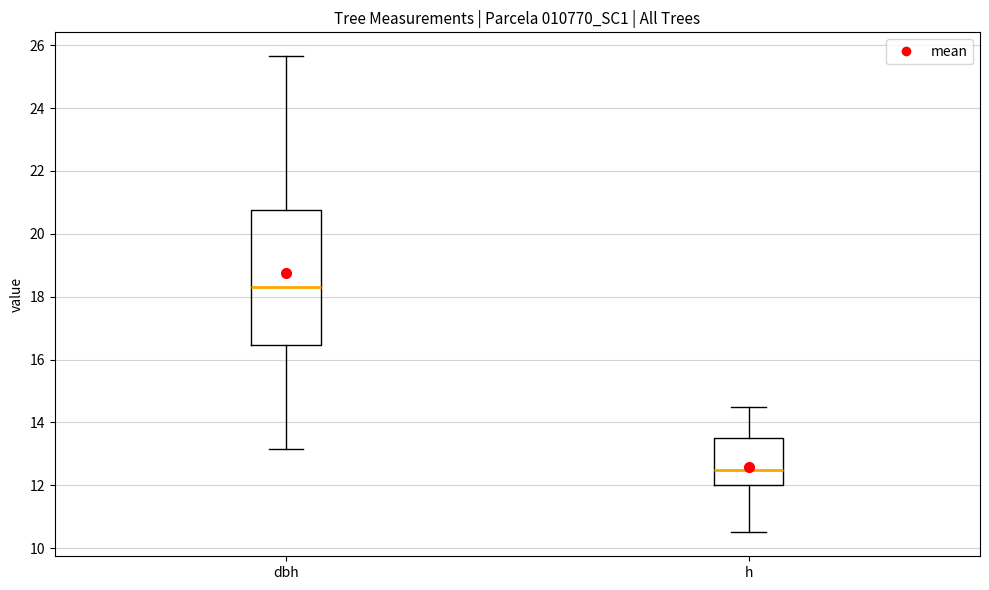

Reading left to right, read every box against the y-axis: the position of its median line, the range the box covers, and the ends of its whiskers. The values are not printed on the chart, so give them approximately, as read against the axis.

dbh: median 18.4, box 16.4 to 20.8, whiskers 13.2 to 25.6
h: median 12.6, box 12.0 to 13.6, whiskers 10.6 to 14.6